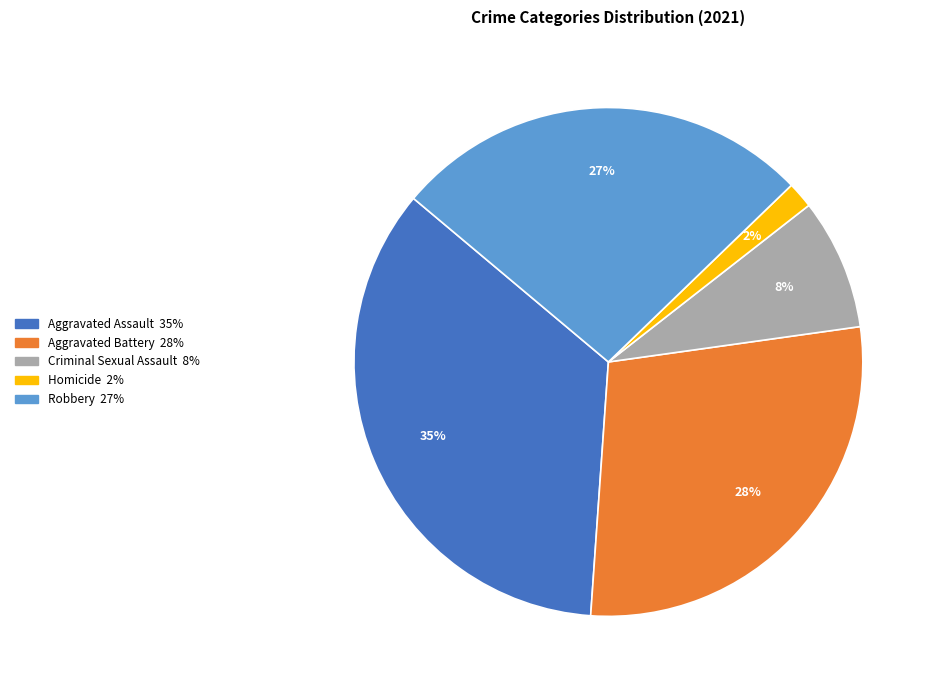

To the nearest percent, what is the average slice percentage?

20%